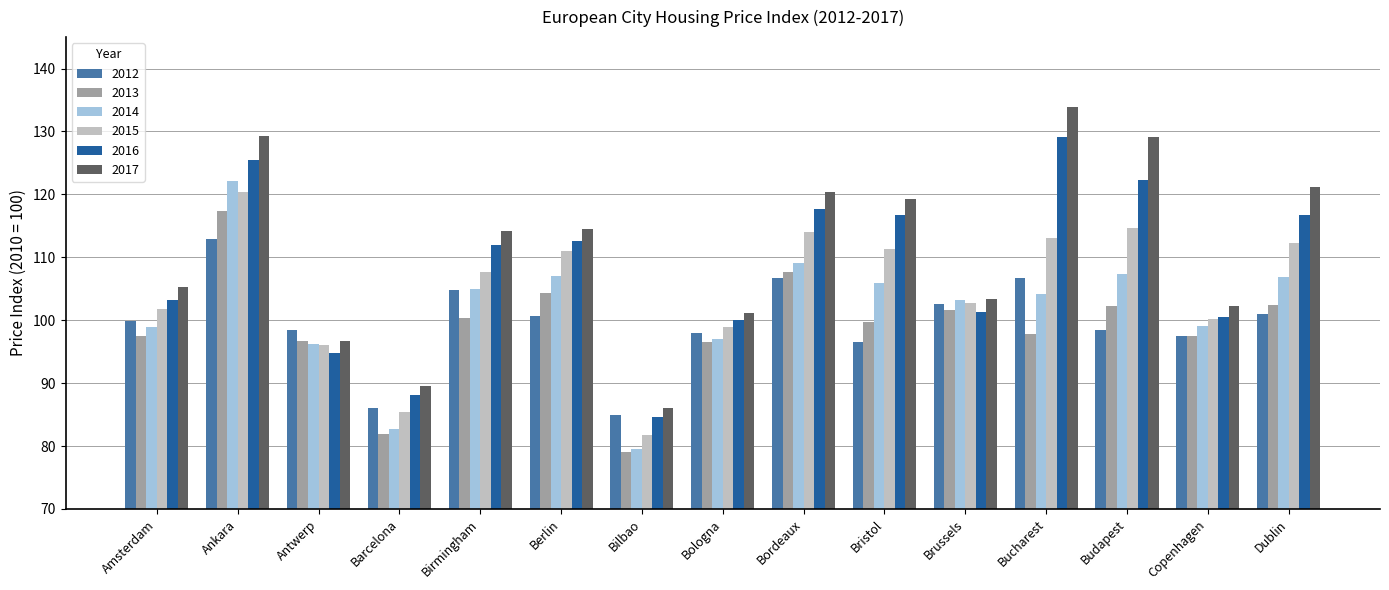

What are all the series names shown in the legend?

2012, 2013, 2014, 2015, 2016, 2017